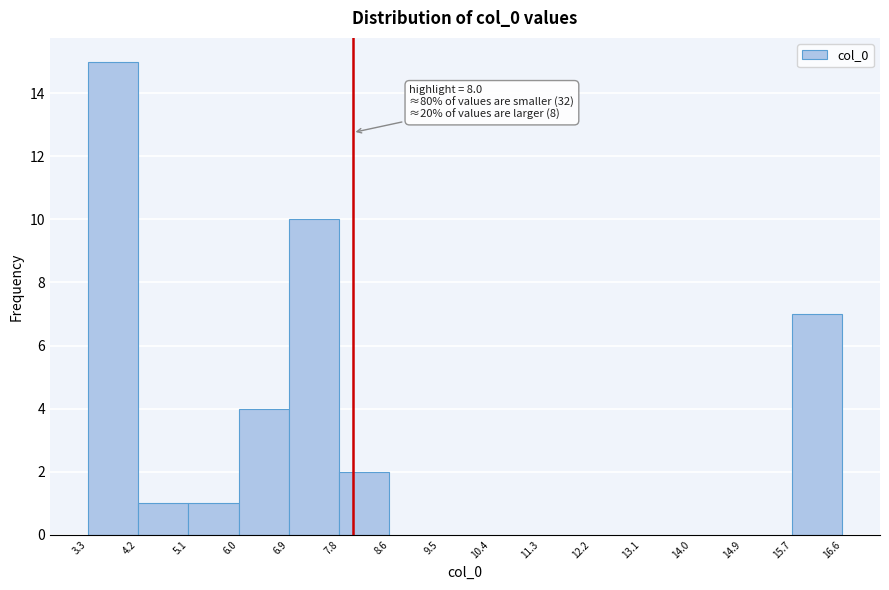

Over which range of the x-axis is the bar tallest?

3.3 to 4.2